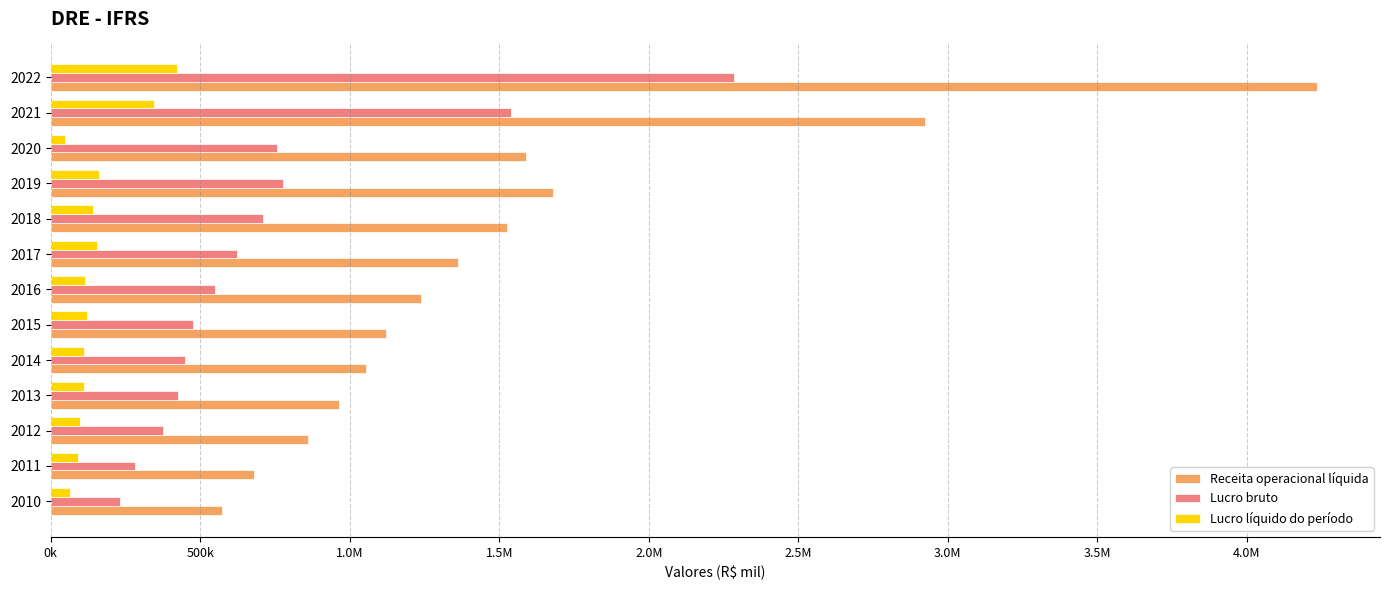

What are all the series names shown in the legend?

Receita operacional líquida, Lucro bruto, Lucro líquido do período